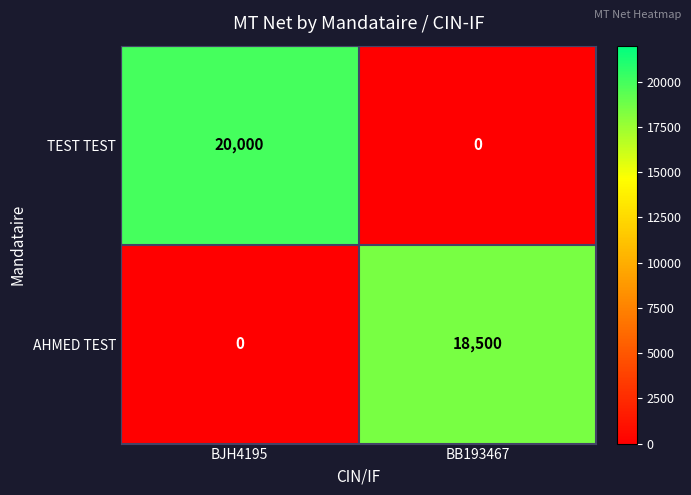

Is it true that TEST TEST equals 20000 at BJH4195?

True